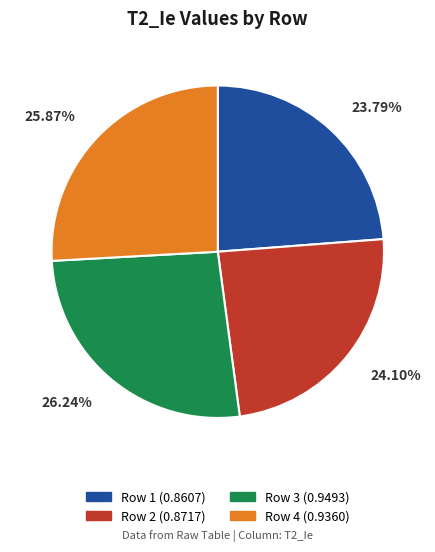

What percentage is the Row 4 slice, to the nearest percent?

26%